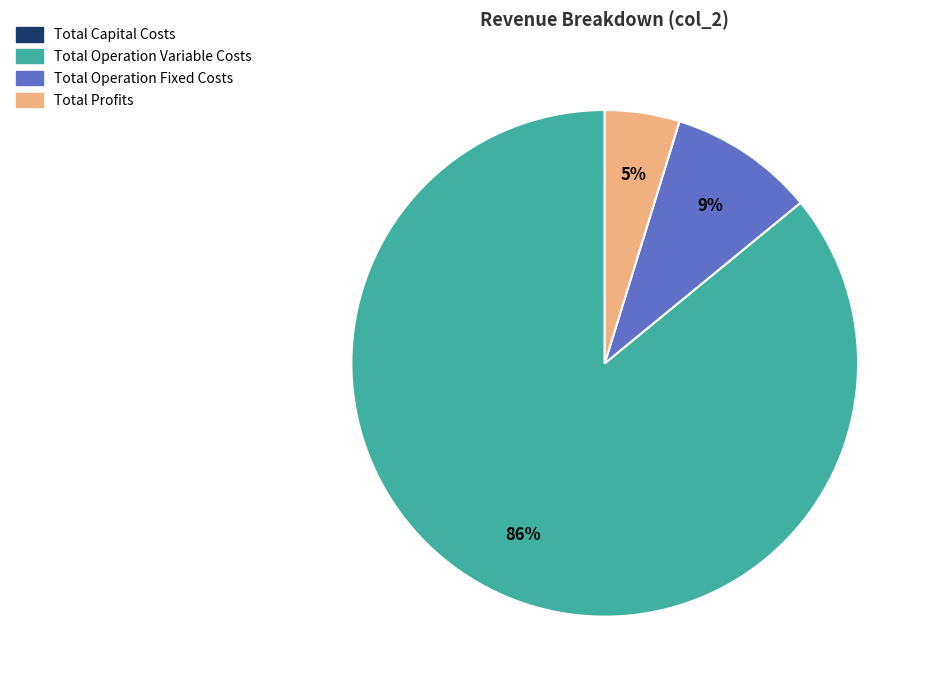

Is it true that Total Operation Variable Costs is 86% of the pie?

True